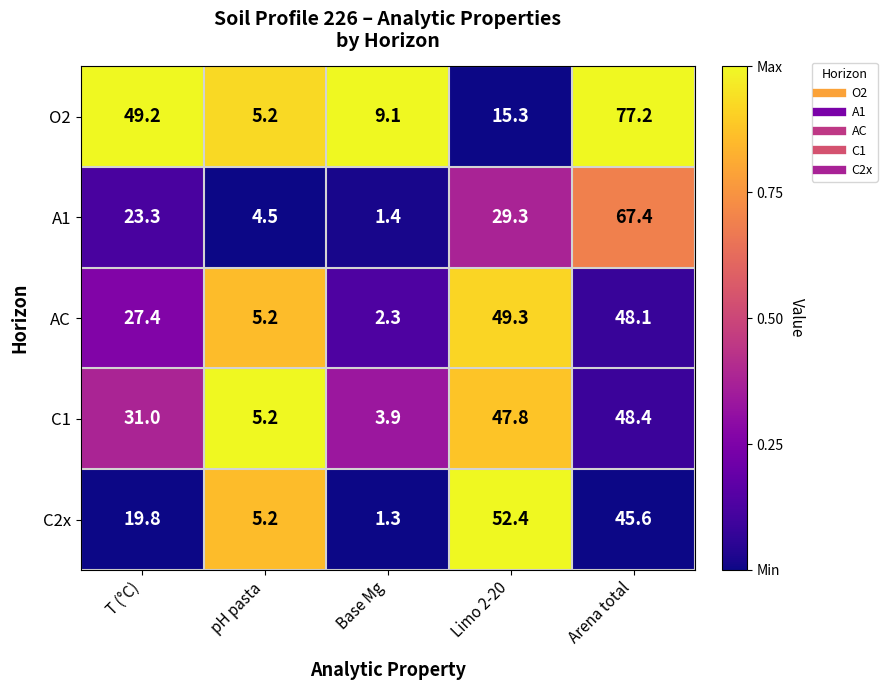

What is the sum of the A1 values at pH pasta and Arena total?

71.9